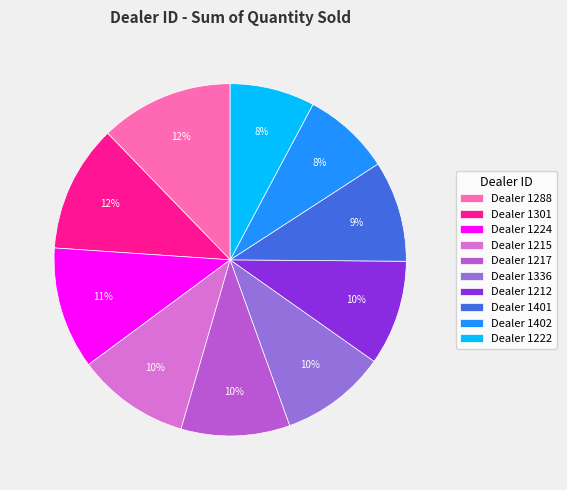

How many slices are in this pie chart?

10